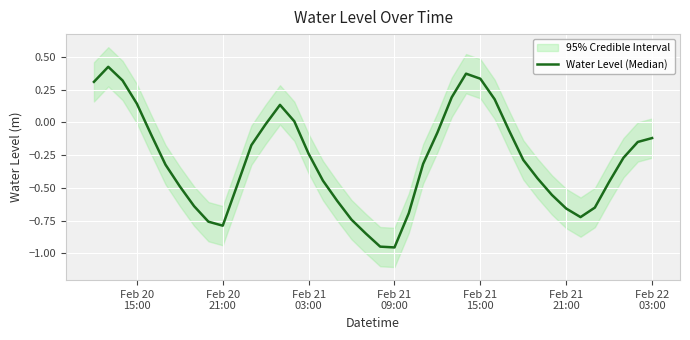

Count the number of categories in the chart.

40